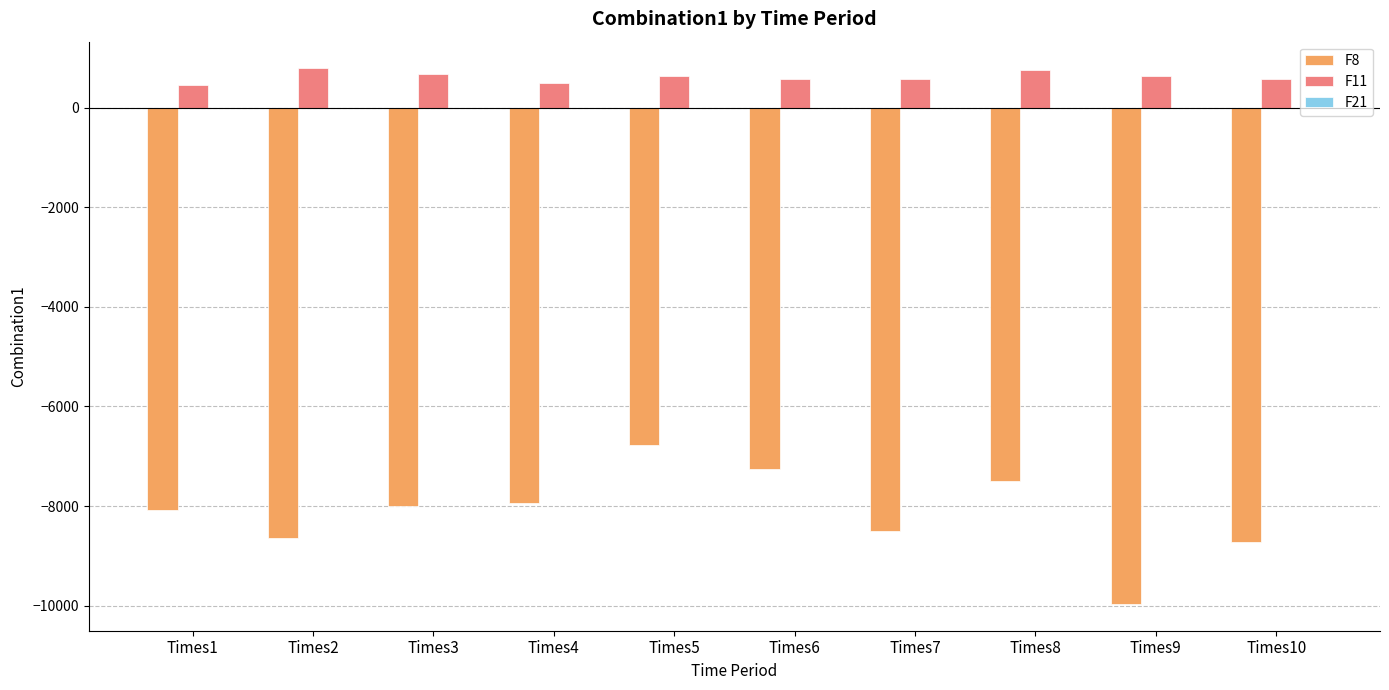

How many groups of bars are there?

10